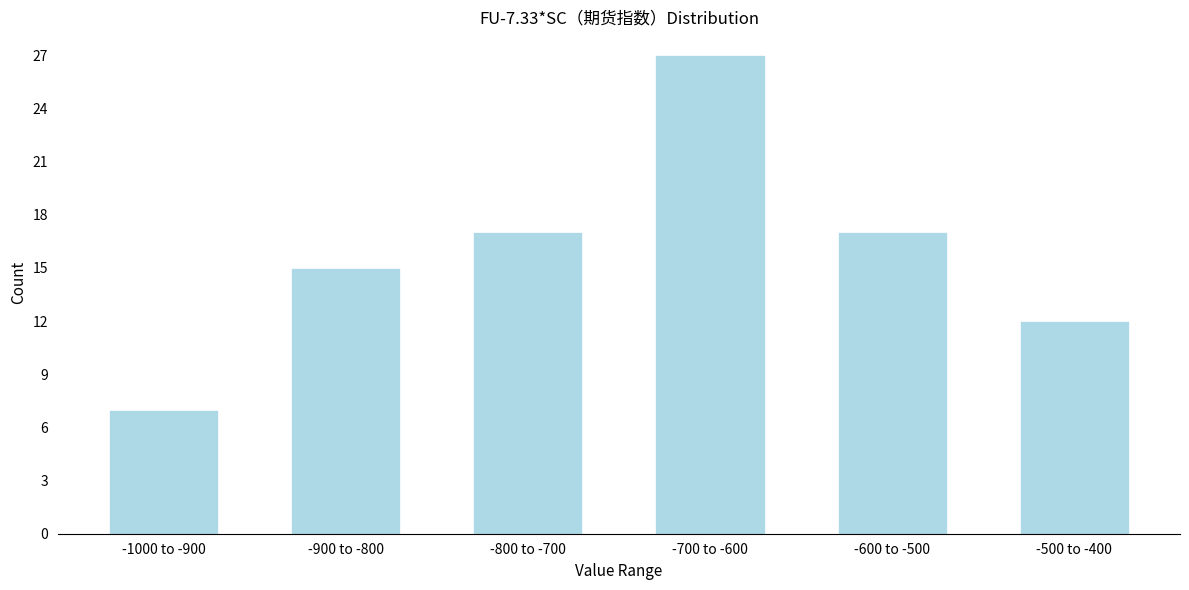

Reading right to left, list all the values displayed in this chart.

12	17	27	17	15	7